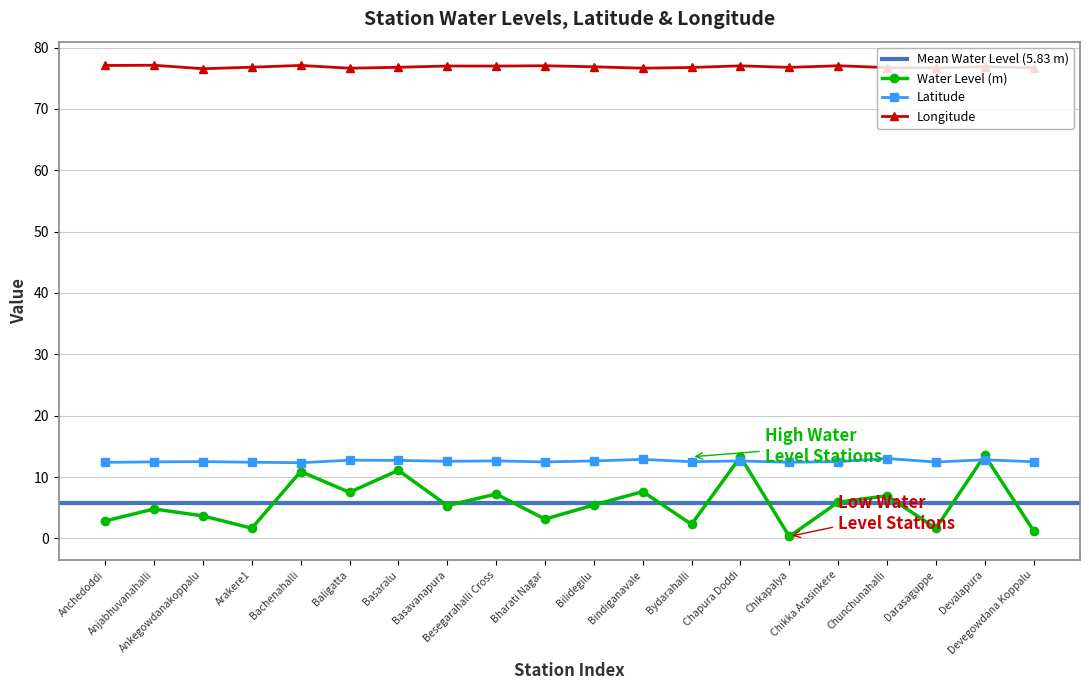

The value of Longitude at Basavanapura is 105.9. True or false?

False